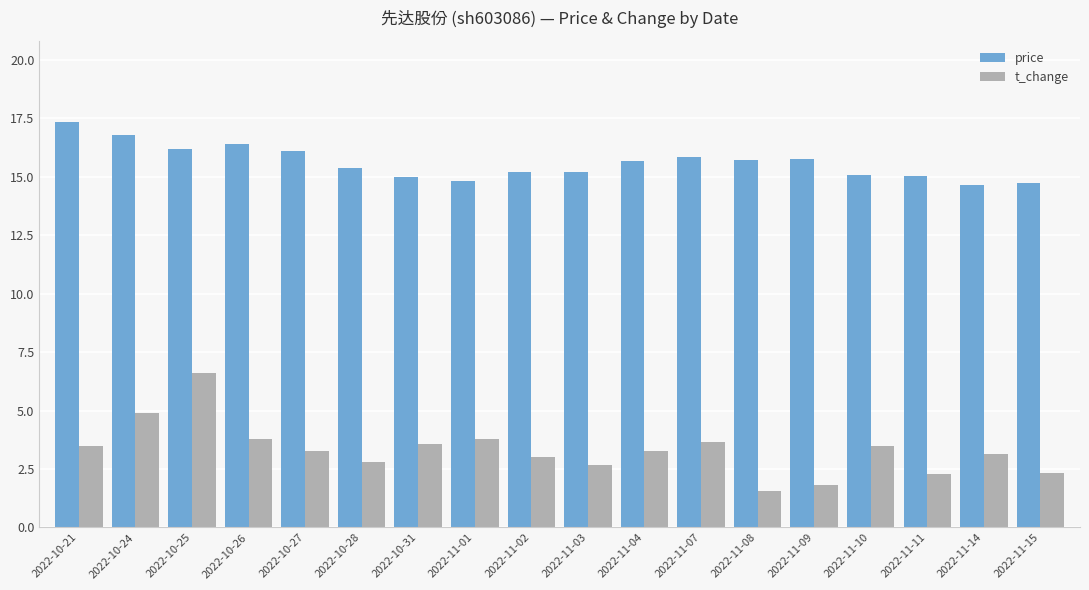

True or false: t_change has a value of 2.3 at 2022-11-11.

True